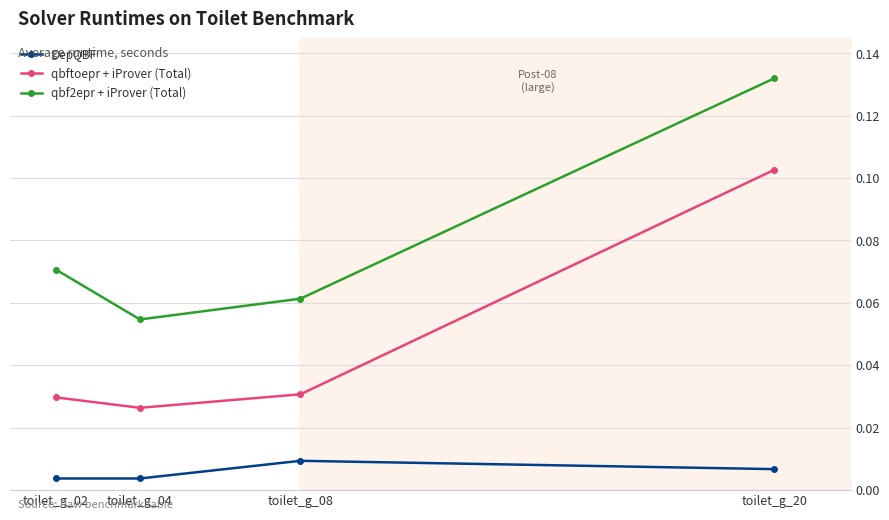

The value of qbf2epr + iProver (Total) at toilet_g_08 is 0.0. True or false?

False